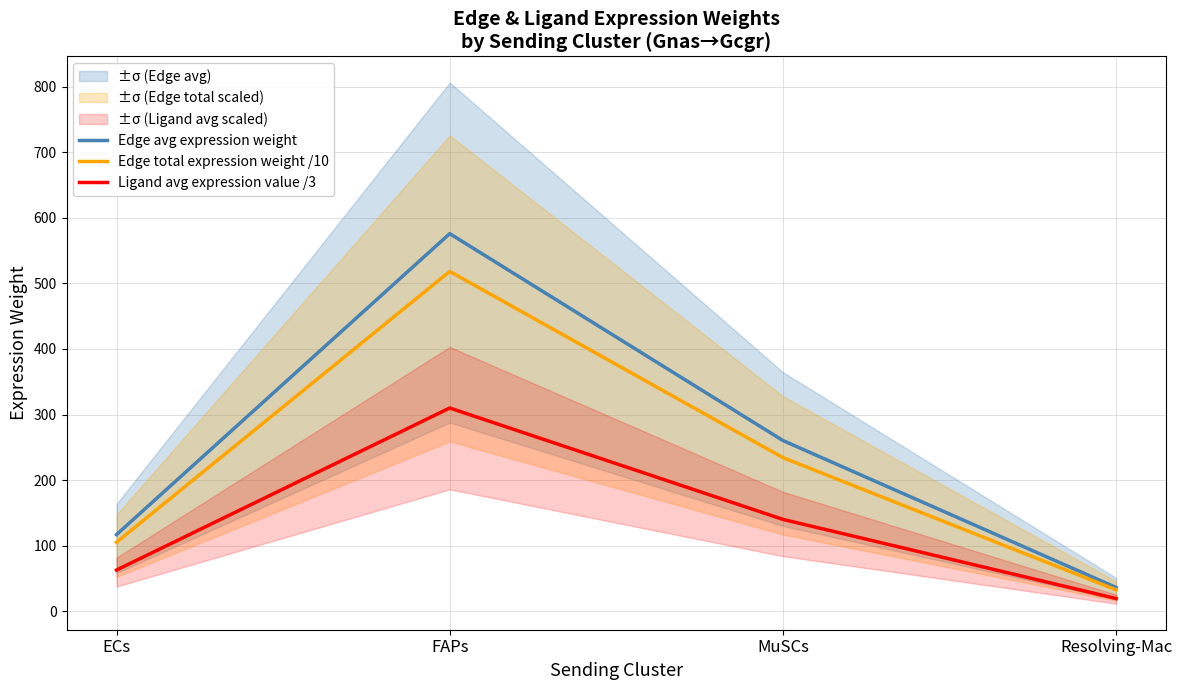

True or false: Edge avg expression weight and Ligand avg expression value /3 intersect in this chart.

False